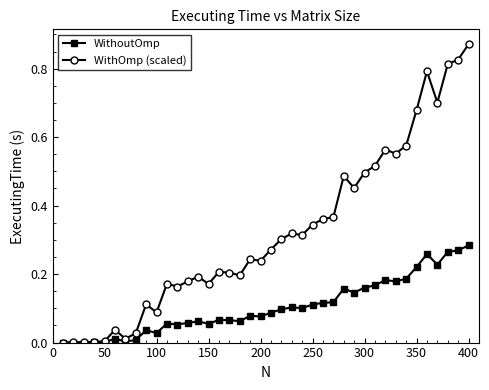

List the series in order of their peak value, highest first.

WithOmp (scaled), WithoutOmp